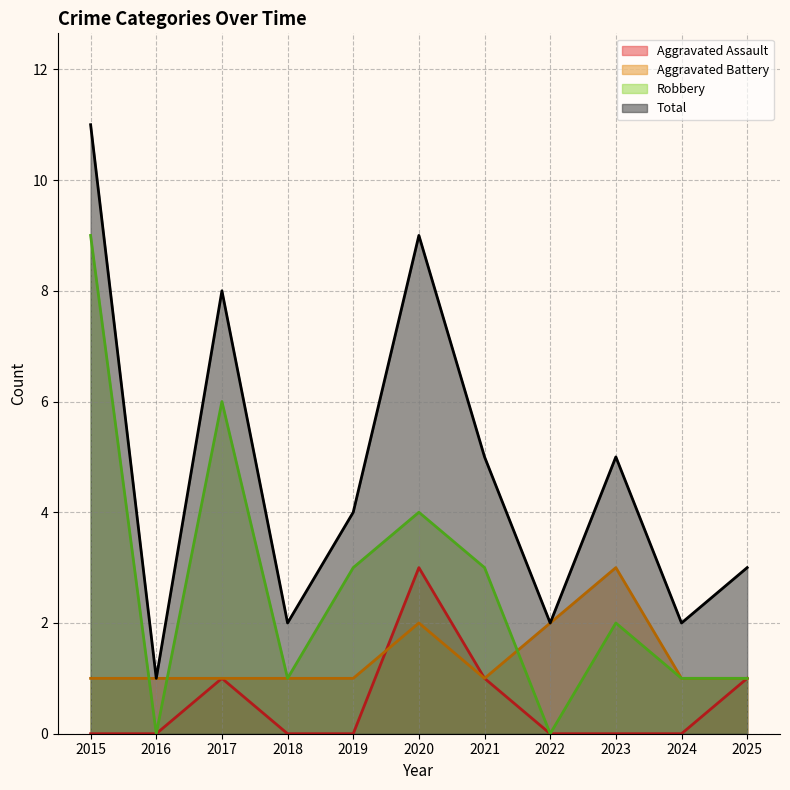

True or false: Robbery and Total cross at least once.

False